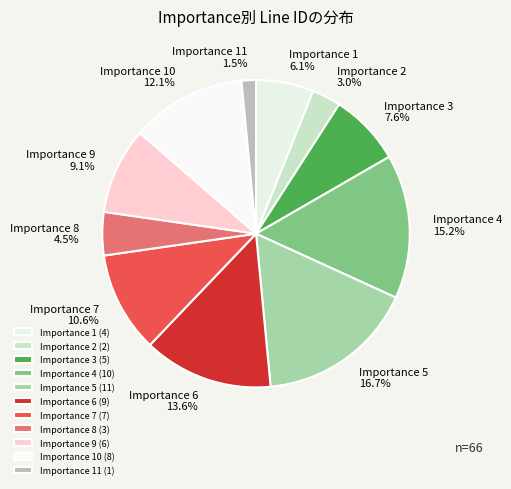

Does Importance 1 represent more than half of the total?

No